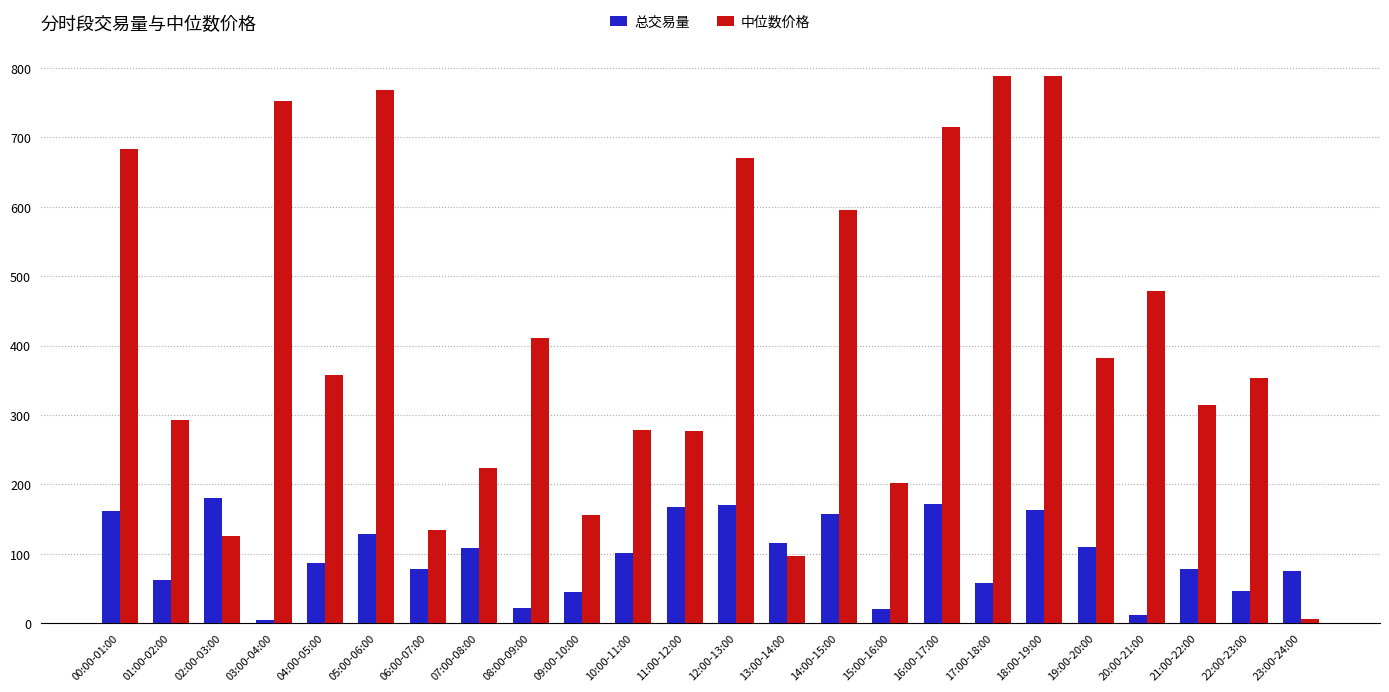

How many bars are there in each group?

2